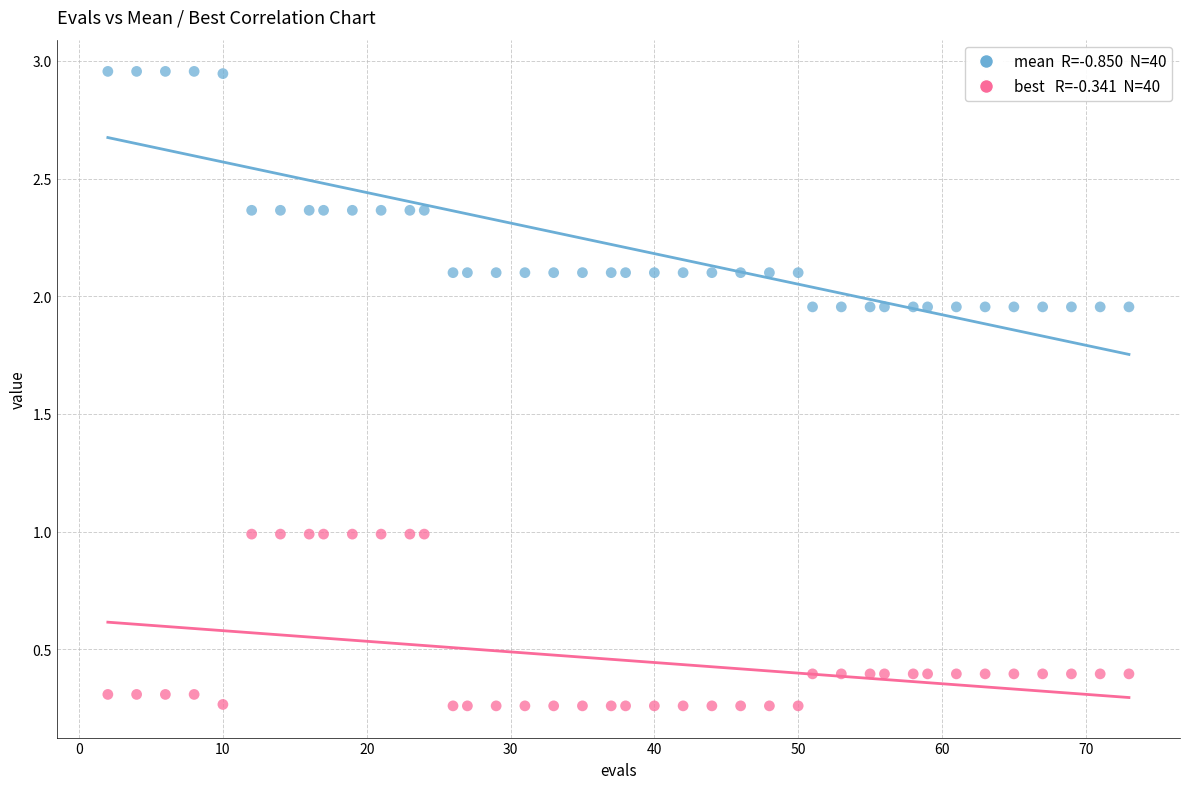

Across all data points, what is the range of X values (max minus min)?

71.0